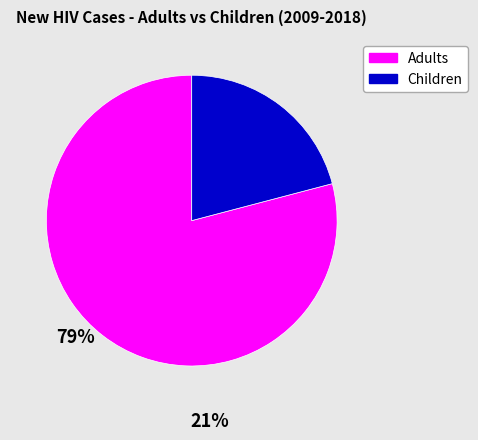

Combined, do Adults and Children account for over 50%?

Yes